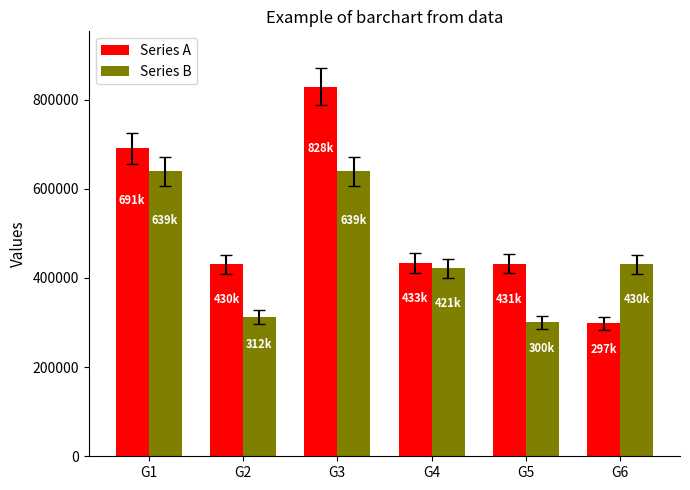

Rank the series by their average value, from highest to lowest.

Series A, Series B